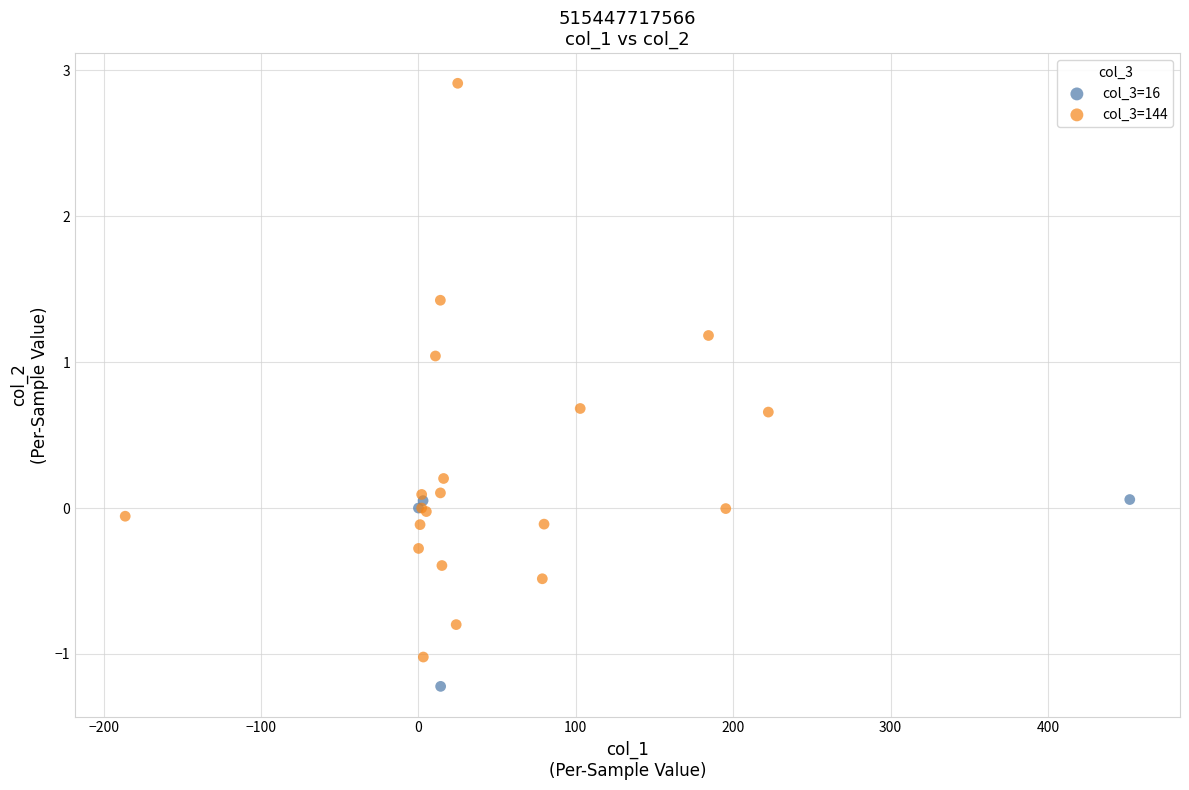

Which series reaches the minimum Y coordinate?

col_3=16